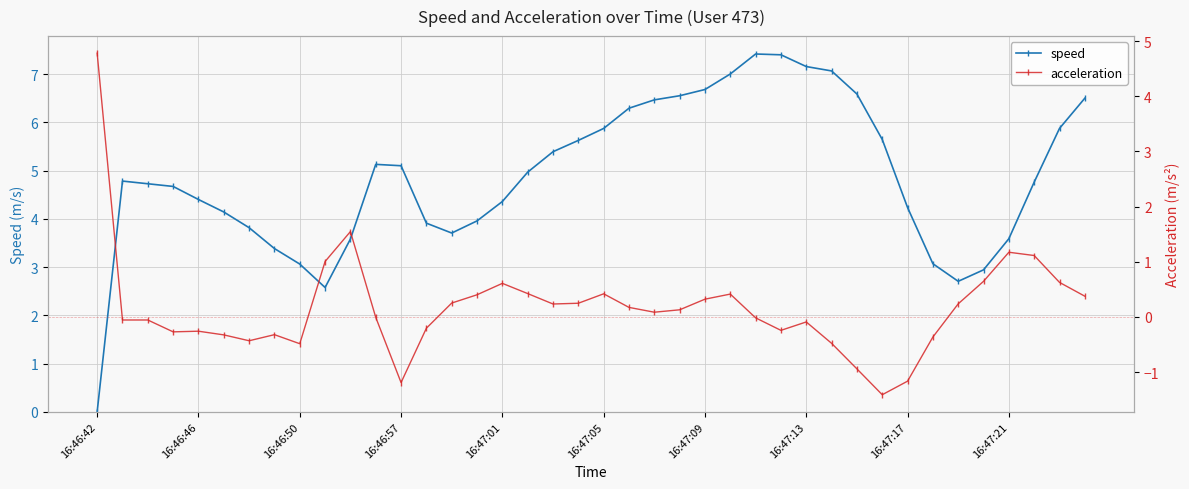

True or false: speed has a value of 6.7 at 16:47:09.

True